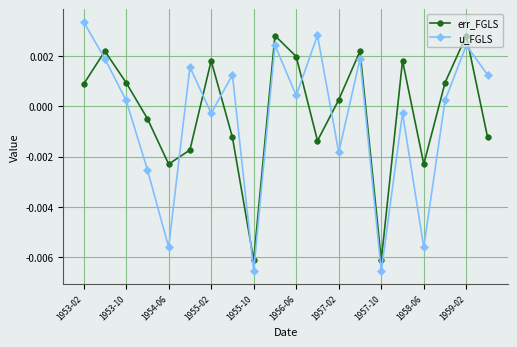

How many values in the u_FGLS series exceed 0?

12